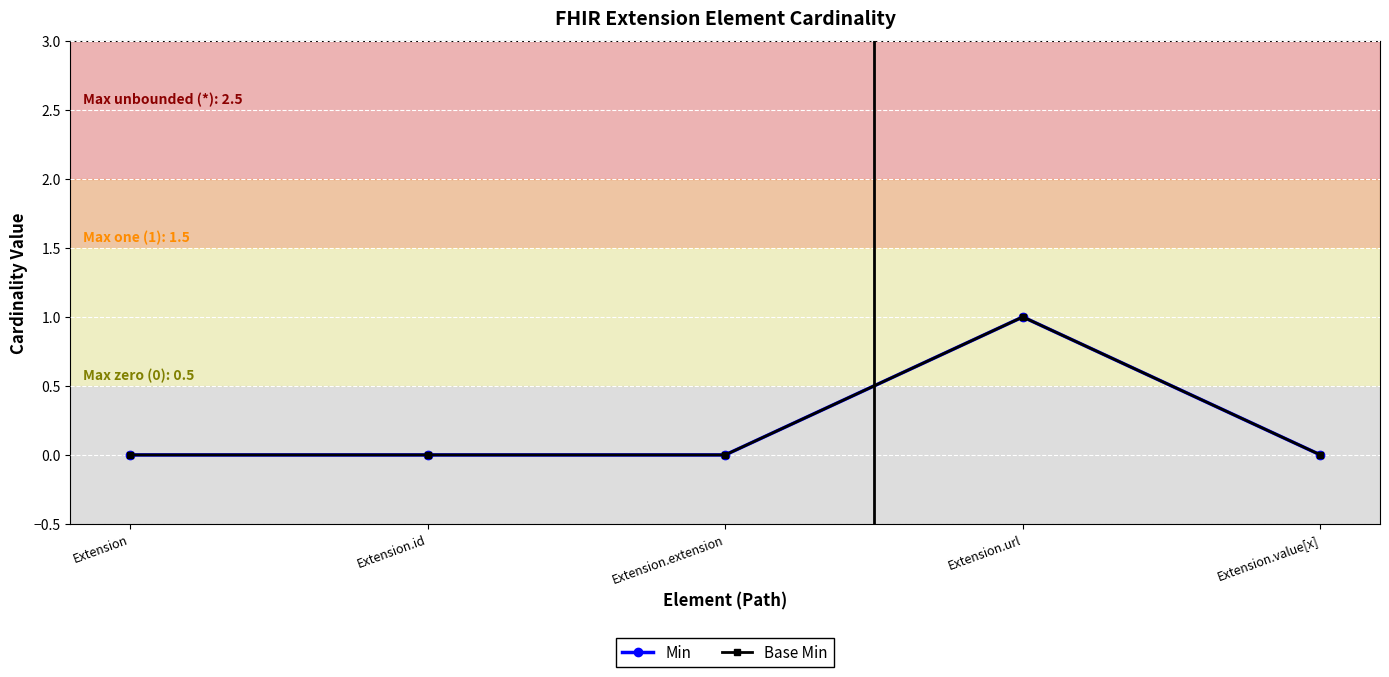

True or false: Base Min and Min intersect in this chart.

False